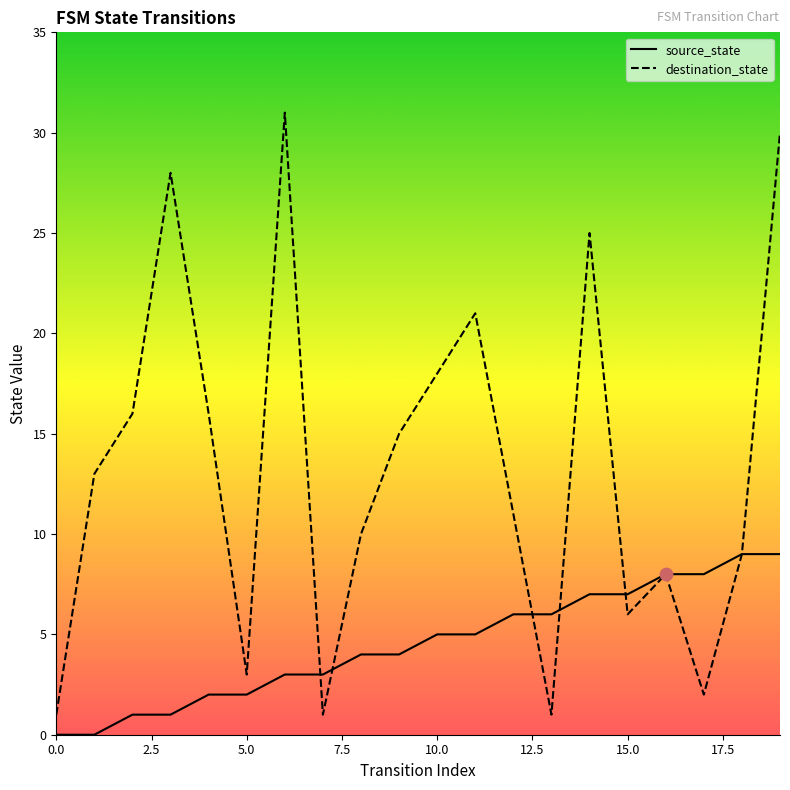

Which series reaches the maximum Y coordinate?

destination_state